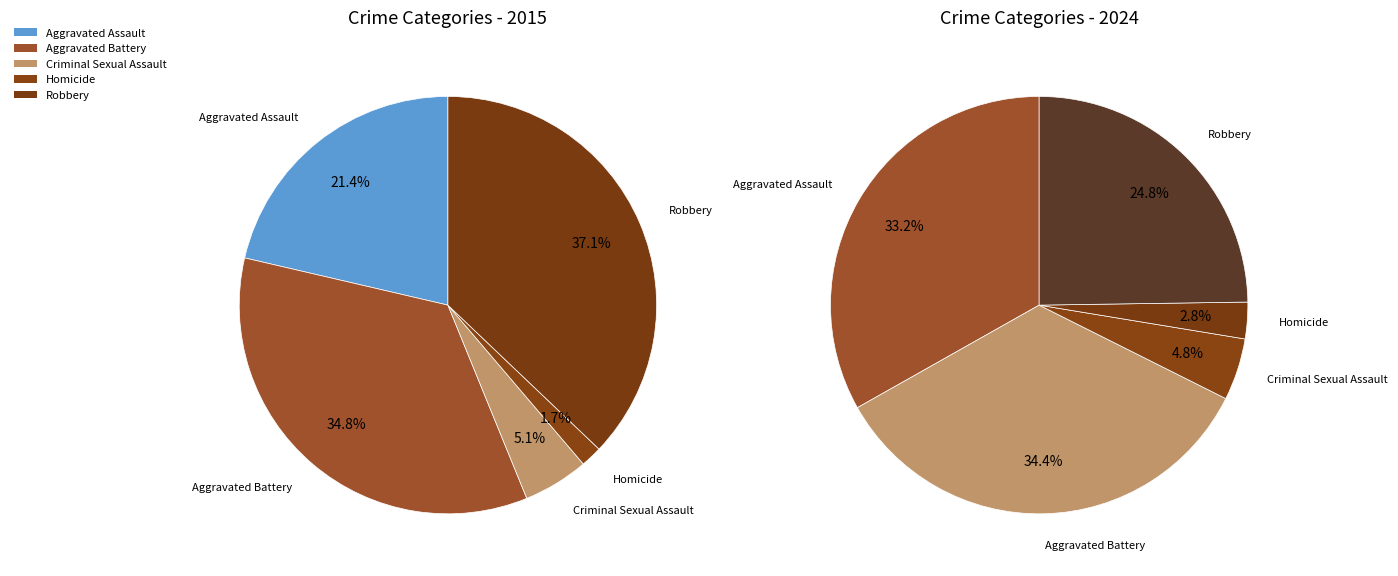

What is the total percentage of values_2015 and 3?

23.0%